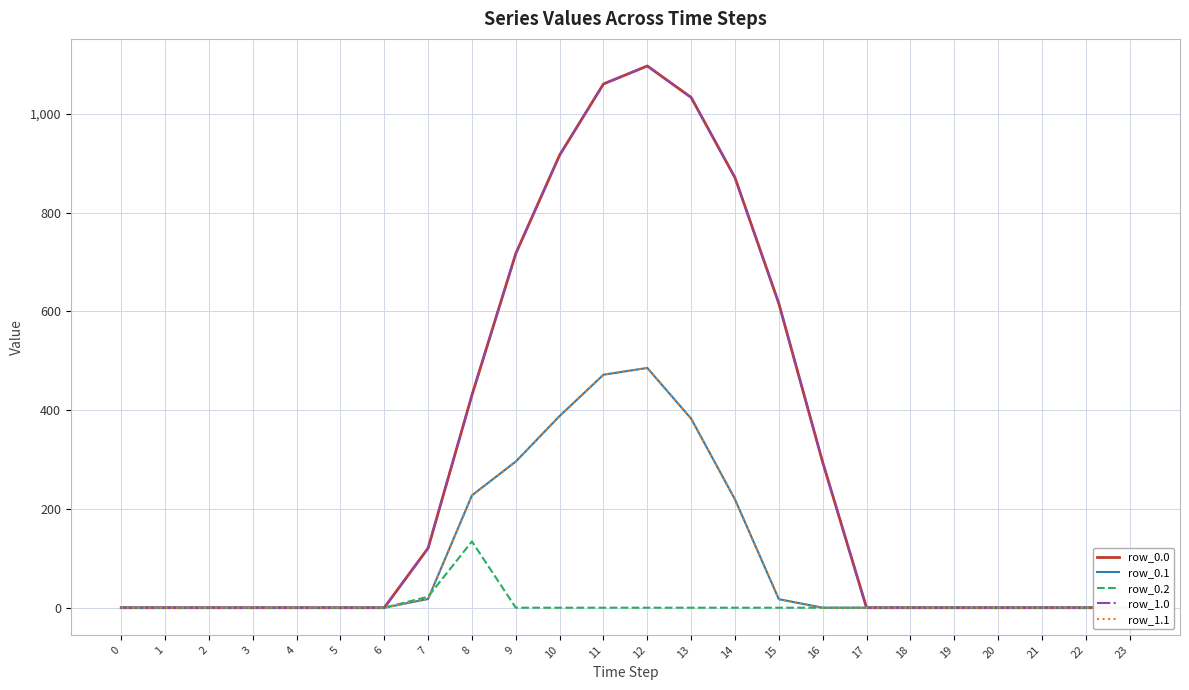

Reading left to right, transcribe all the data shown in this chart.

row_0.0: 0=0.0	1=0.0	2=0.0	3=0.0	4=0.0	5=0.0	6=0.0	7=120.6	8=430.3	9=716.9	10=916.2	11=1060.3	12=1096.7	13=1032.9	14=870.6	15=615.9	16=294.5	17=0.0	18=0.0	19=0.0	20=0.0	21=0.0	22=0.0	23=0.0
row_0.1: 0=0.0	1=0.0	2=0.0	3=0.0	4=0.0	5=0.0	6=0.0	7=17.7	8=227.5	9=295.9	10=388.1	11=471.7	12=485.4	13=382.7	14=219.2	15=17.3	16=0.0	17=0.0	18=0.0	19=0.0	20=0.0	21=0.0	22=0.0	23=0.0
row_0.2: 0=0.0	1=0.0	2=0.0	3=0.0	4=0.0	5=0.0	6=0.0	7=22.3	8=134.2	9=0.0	10=0.0	11=0.0	12=0.0	13=0.0	14=0.0	15=0.0	16=0.0	17=0.0	18=0.0	19=0.0	20=0.0	21=0.0	22=0.0	23=0.0
row_1.0: 0=0.0	1=0.0	2=0.0	3=0.0	4=0.0	5=0.0	6=0.0	7=120.6	8=430.3	9=716.9	10=916.2	11=1060.3	12=1096.7	13=1032.9	14=870.6	15=615.9	16=294.5	17=0.0	18=0.0	19=0.0	20=0.0	21=0.0	22=0.0	23=0.0
row_1.1: 0=0.0	1=0.0	2=0.0	3=0.0	4=0.0	5=0.0	6=0.0	7=17.7	8=227.5	9=295.9	10=388.1	11=471.7	12=485.4	13=382.7	14=219.2	15=17.3	16=0.0	17=0.0	18=0.0	19=0.0	20=0.0	21=0.0	22=0.0	23=0.0